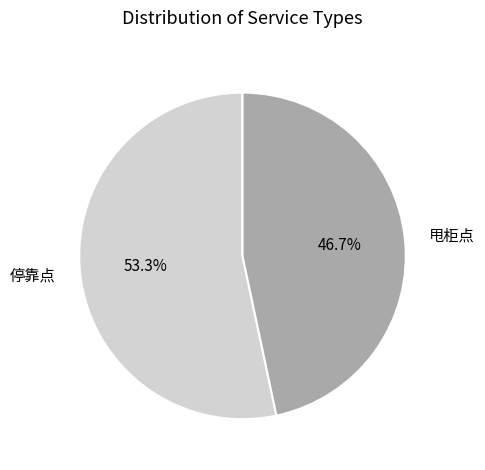

The 甩柜点 slice represents 47% of the pie. True or false?

True